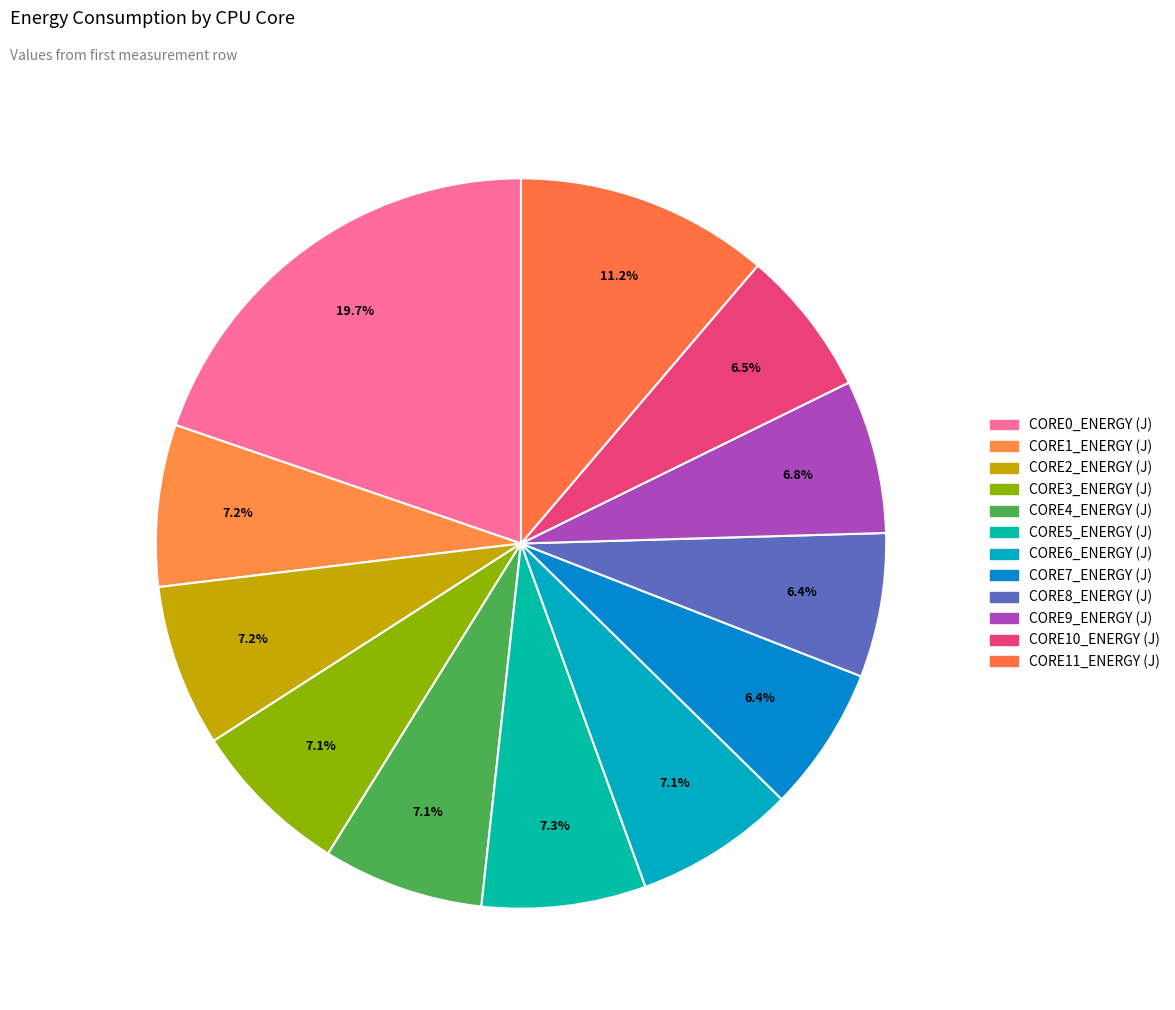

What is the change in value from CORE8_ENERGY (J) to CORE11_ENERGY (J)?

+240134.0